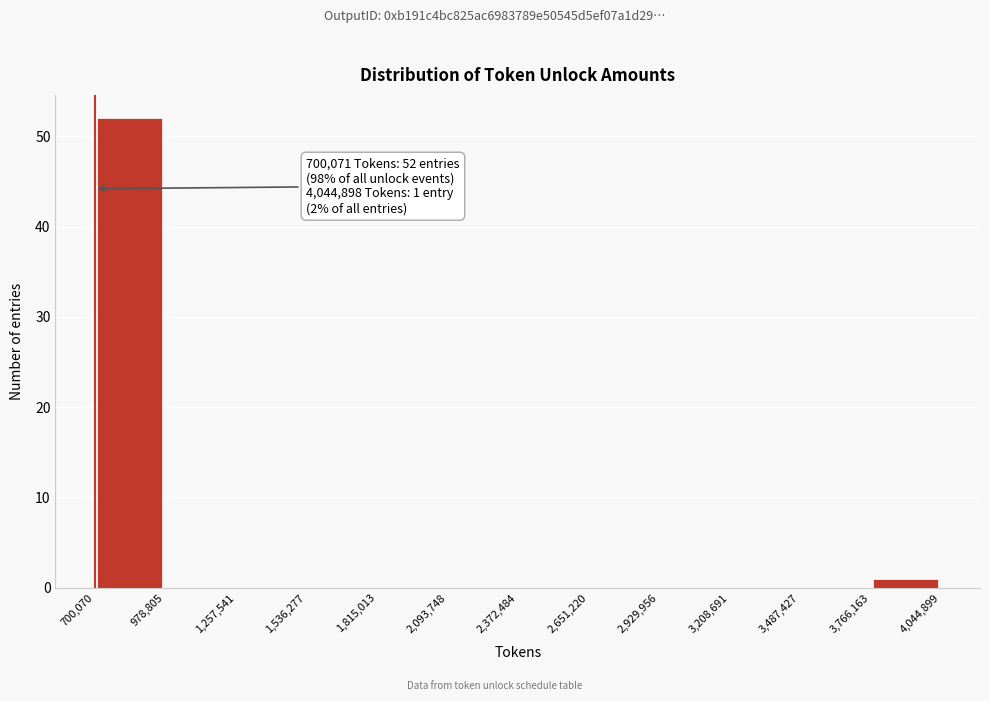

Which range on the x-axis has the tallest bar?

700,070 to 978,805